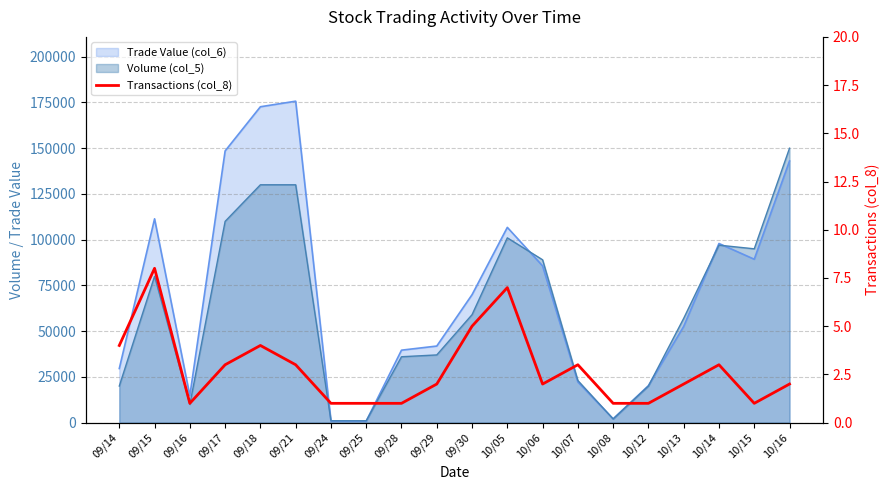

At which label does the data first exceed 2?

09/14